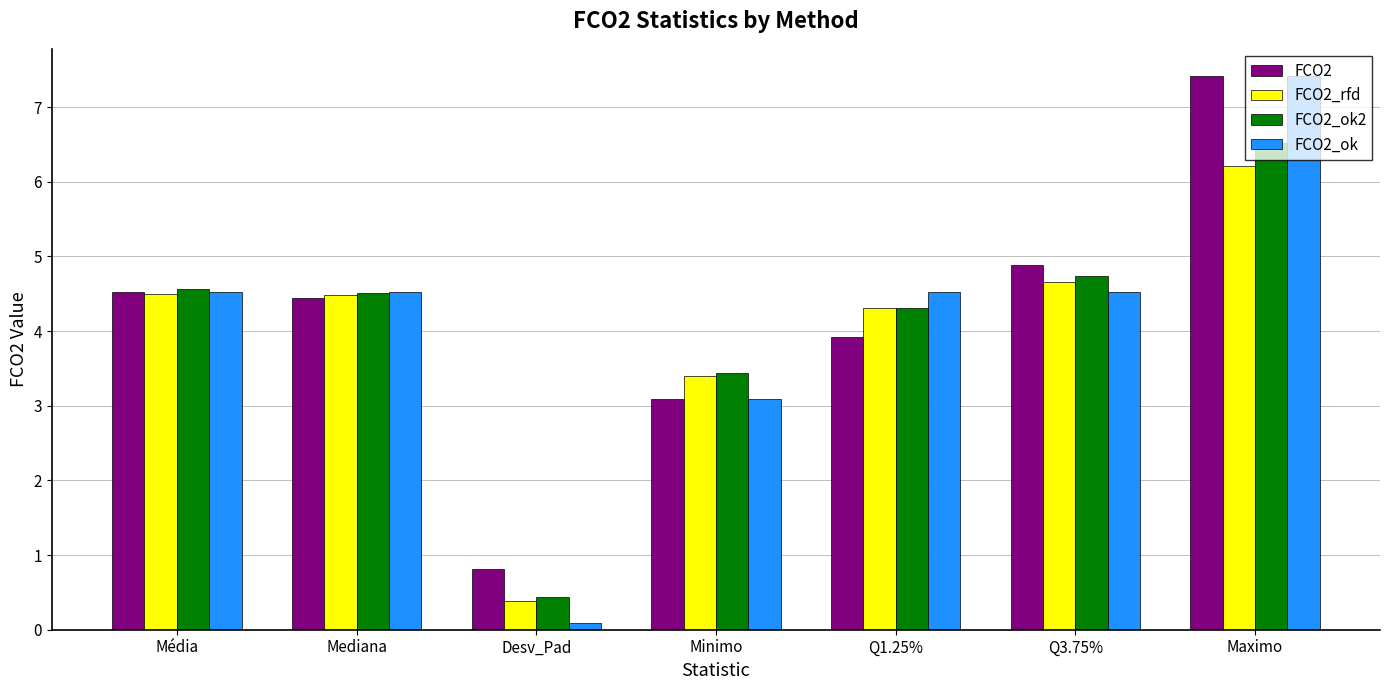

What position from the right is Média?

7